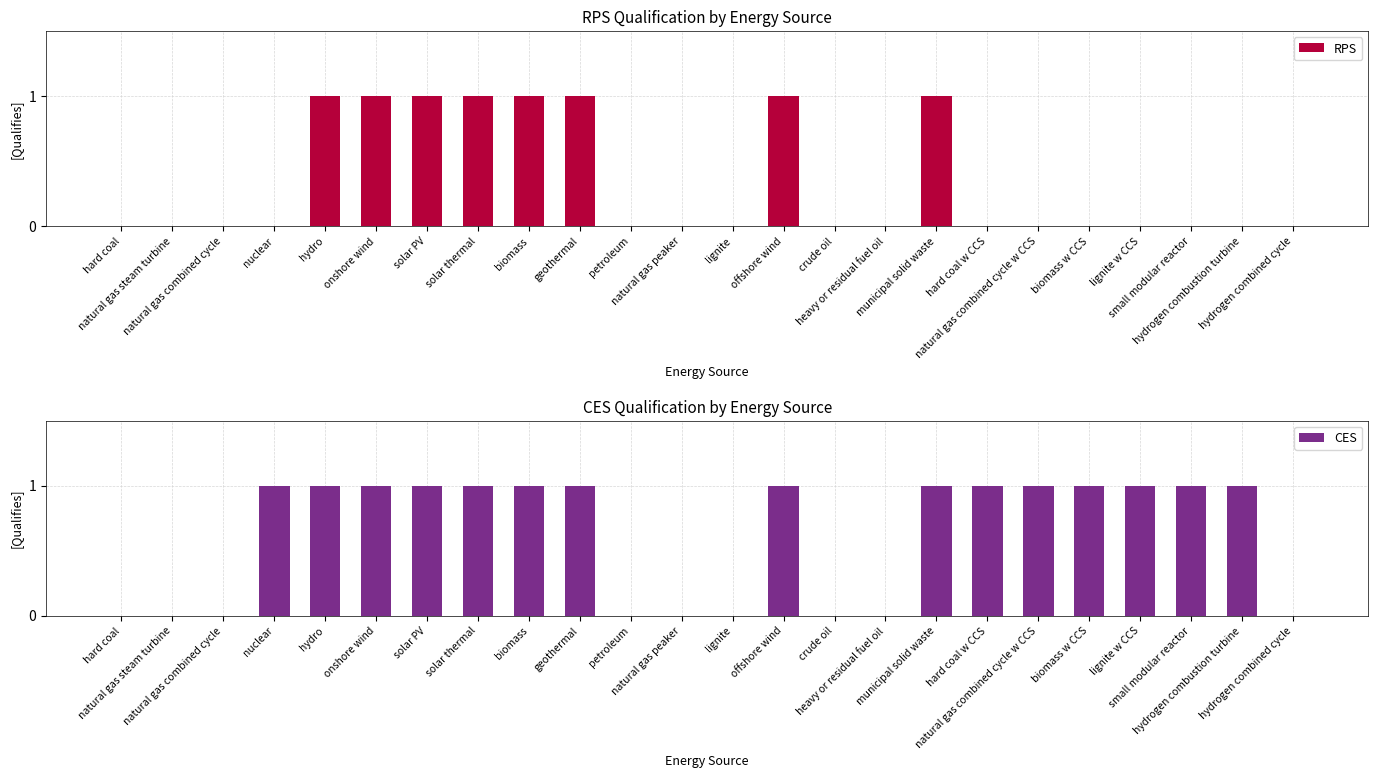

List the series in order of their overall mean, lowest first.

RPS, CES